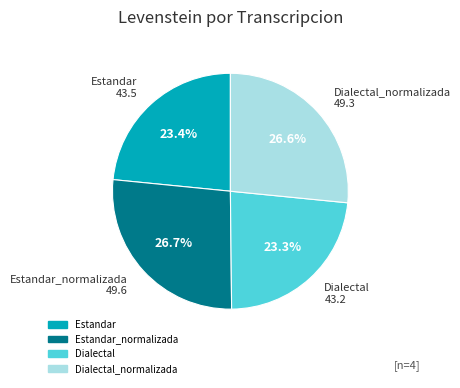

Is there a majority slice in this chart?

No